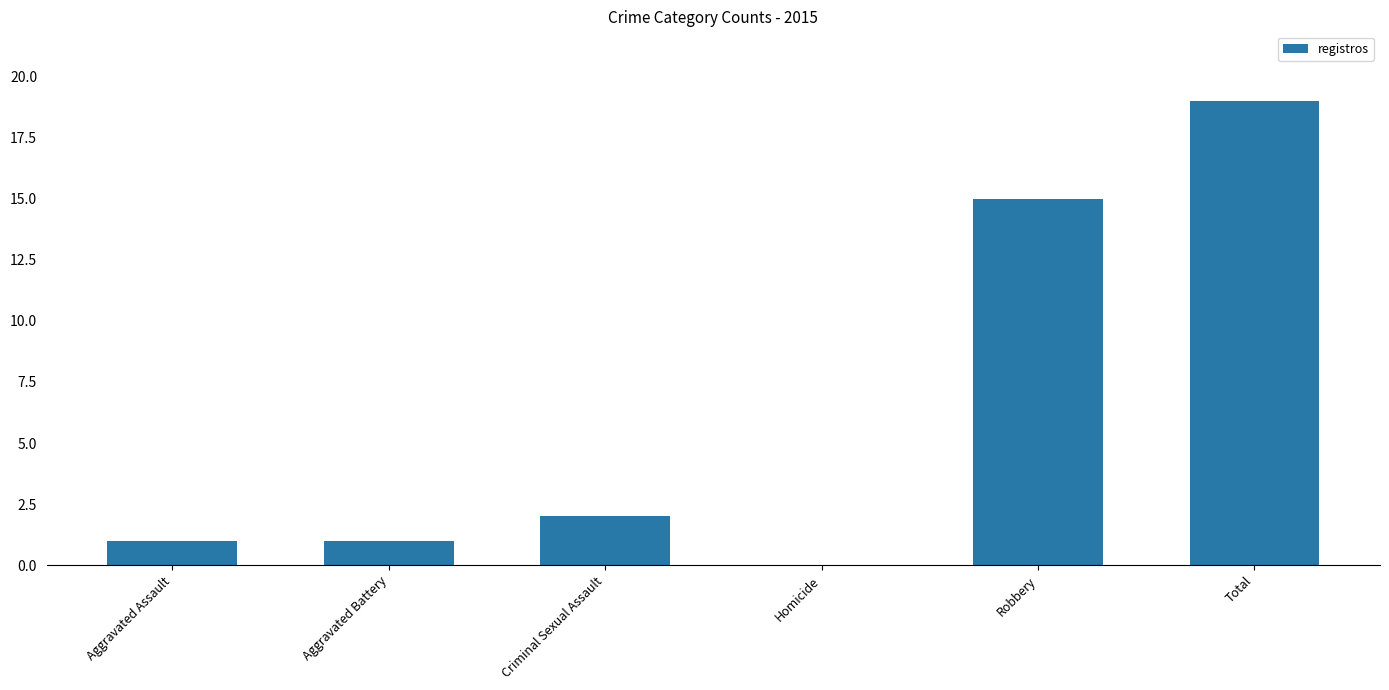

Are the bars horizontal?

No